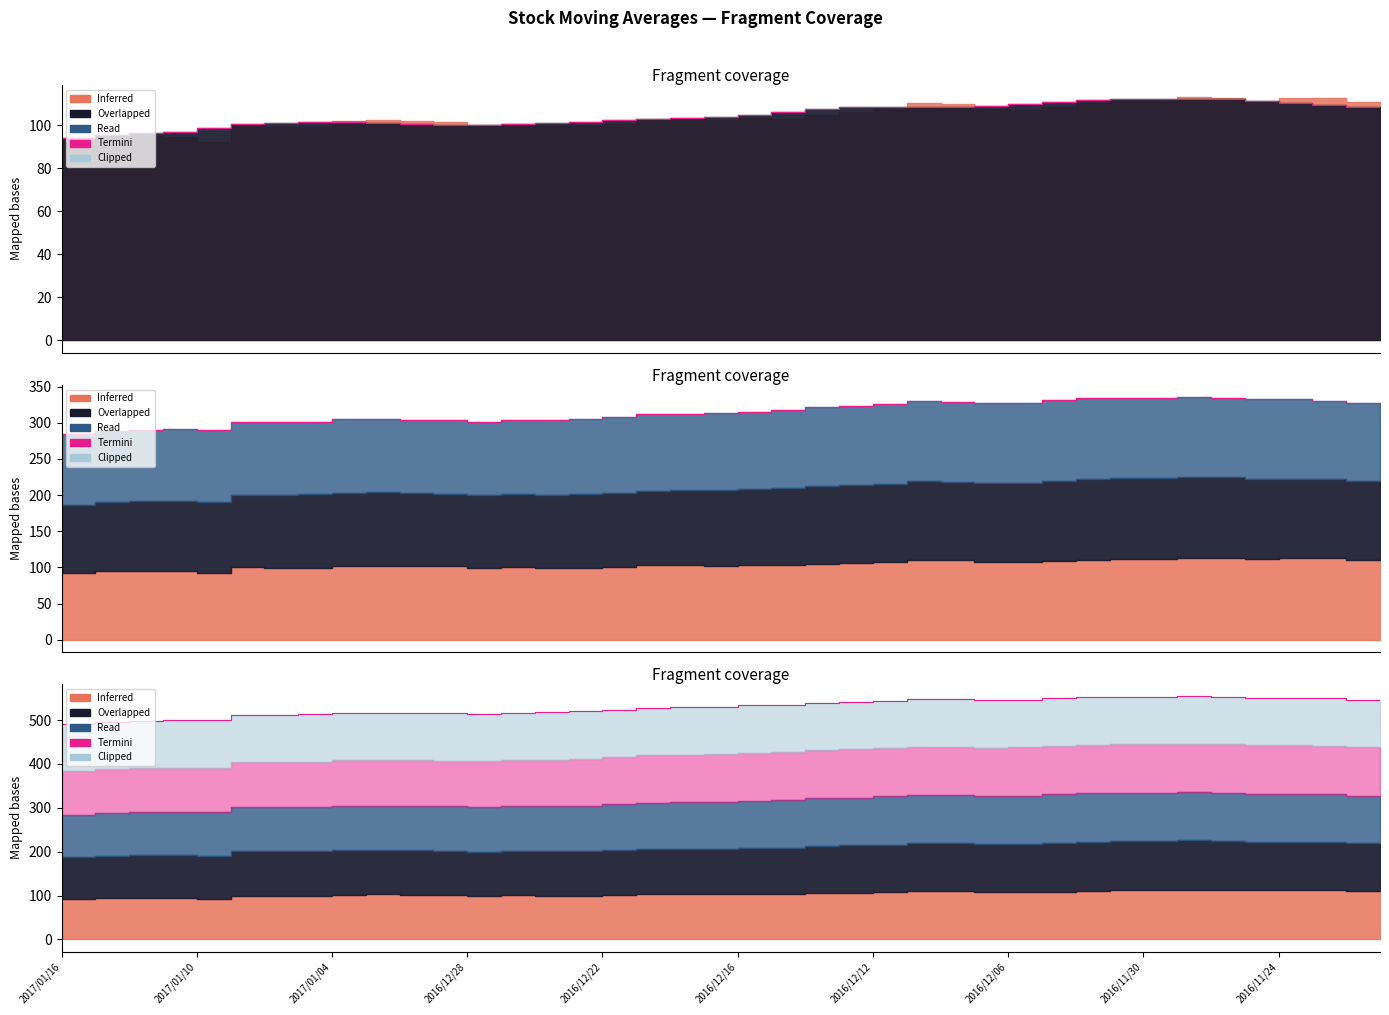

Where is the data nearest to the value 309?

17